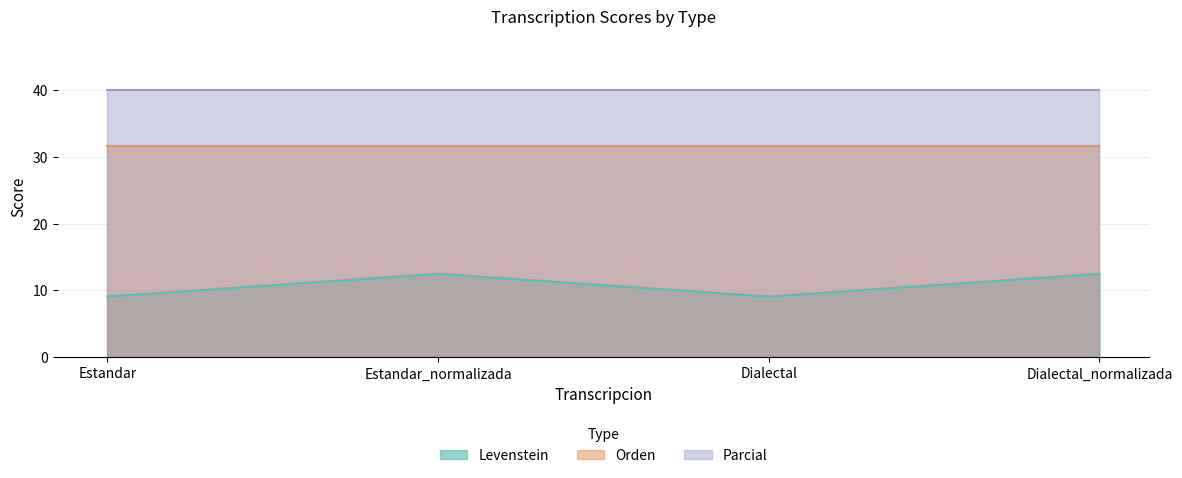

Reading left to right, extract all data points from this chart.

Levenstein: Estandar=9.1	Estandar_normalizada=12.5	Dialectal=9.1	Dialectal_normalizada=12.5
Orden: Estandar=31.6	Estandar_normalizada=31.6	Dialectal=31.6	Dialectal_normalizada=31.6
Parcial: Estandar=40.0	Estandar_normalizada=40.0	Dialectal=40.0	Dialectal_normalizada=40.0